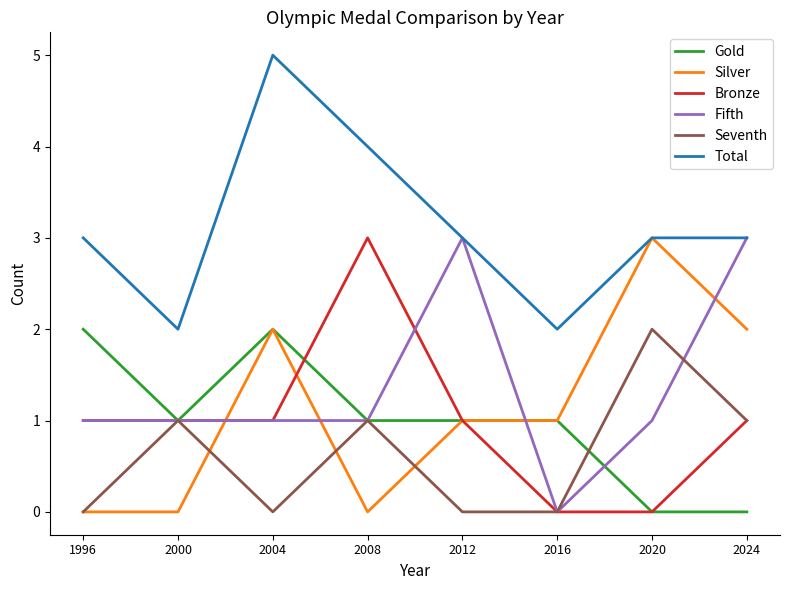

Which series has the largest total across all categories?

Total